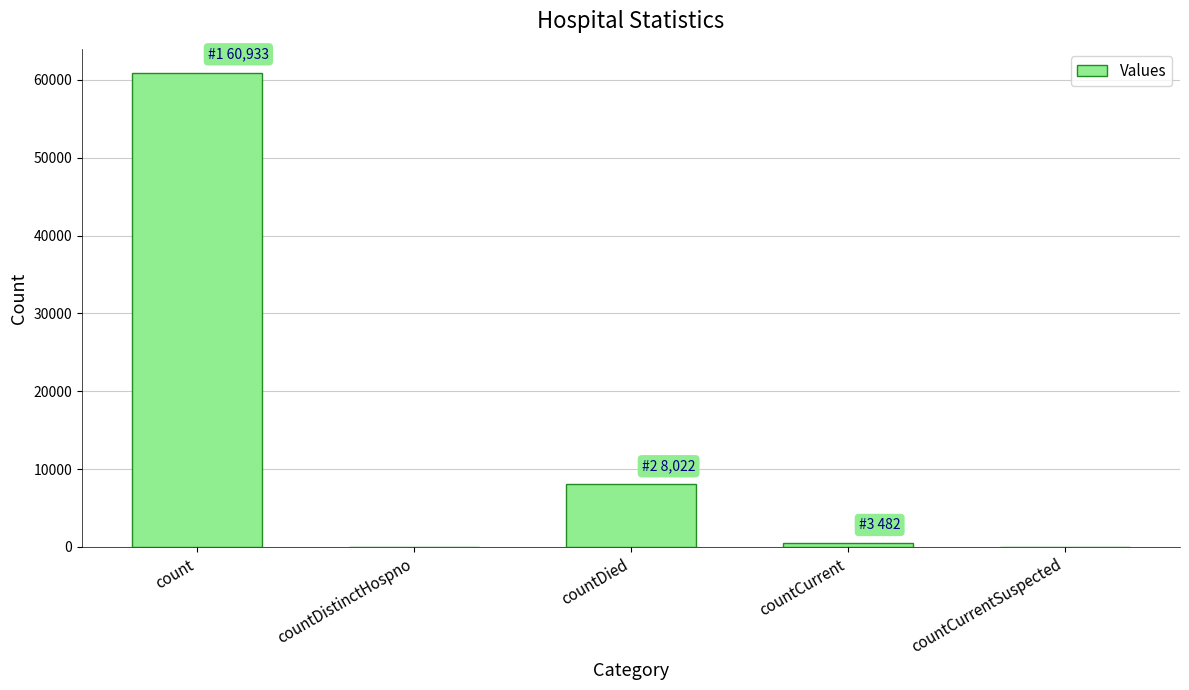

True or false: the data shows 26878 at count.

False